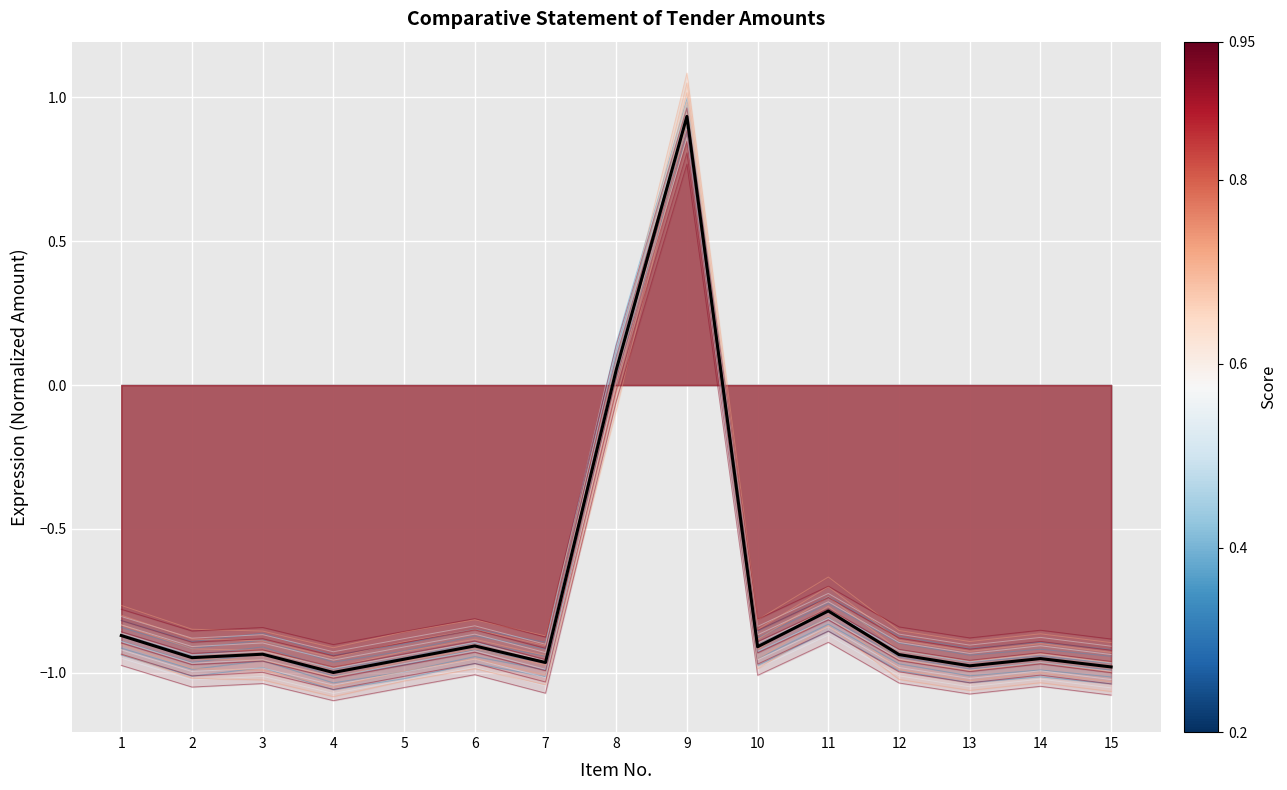

Which label corresponds to the smallest value in the chart?

4